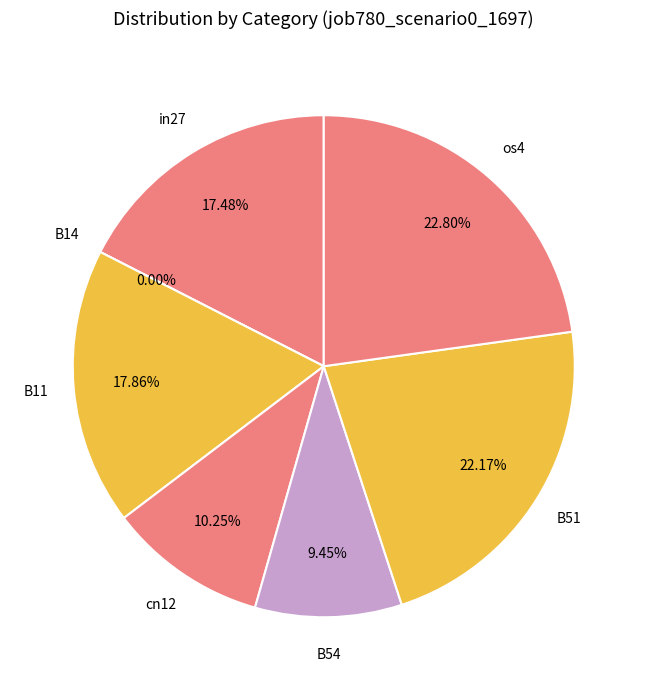

How many segments does this pie chart have?

7